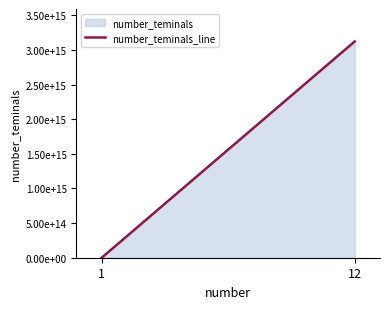

What is the value of the 2nd point from the left?

3123123123123120